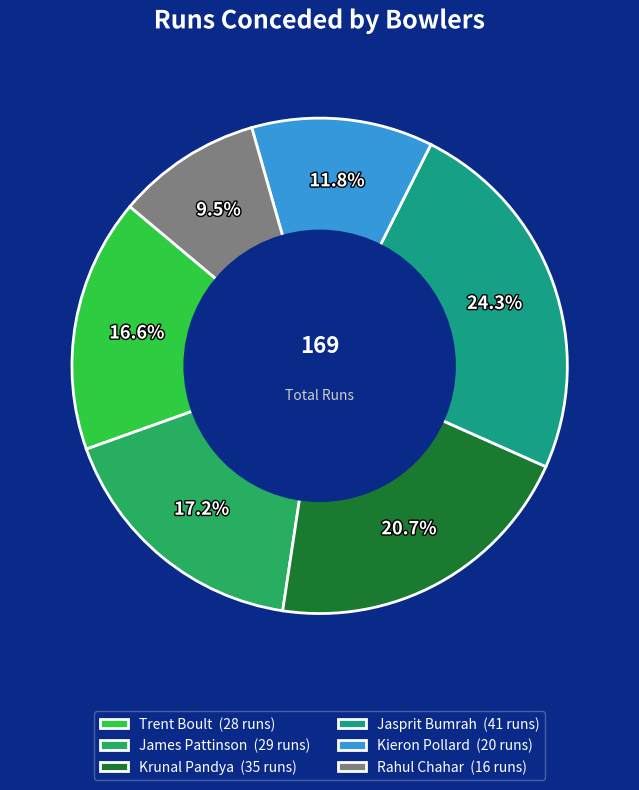

Combined, do Trent Boult and Jasprit Bumrah account for over 50%?

No